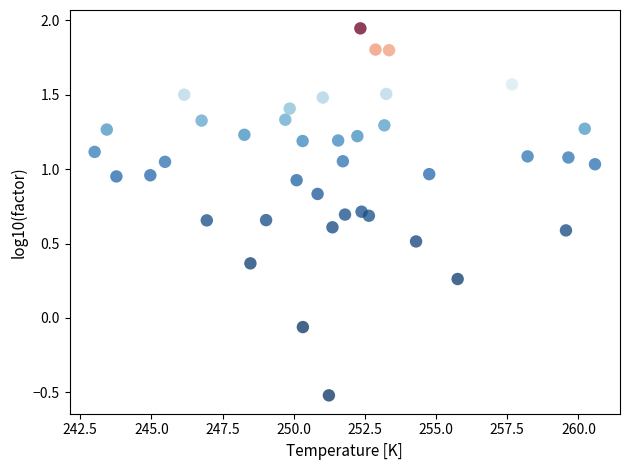

What is the range of X values (max minus min)?

17.6